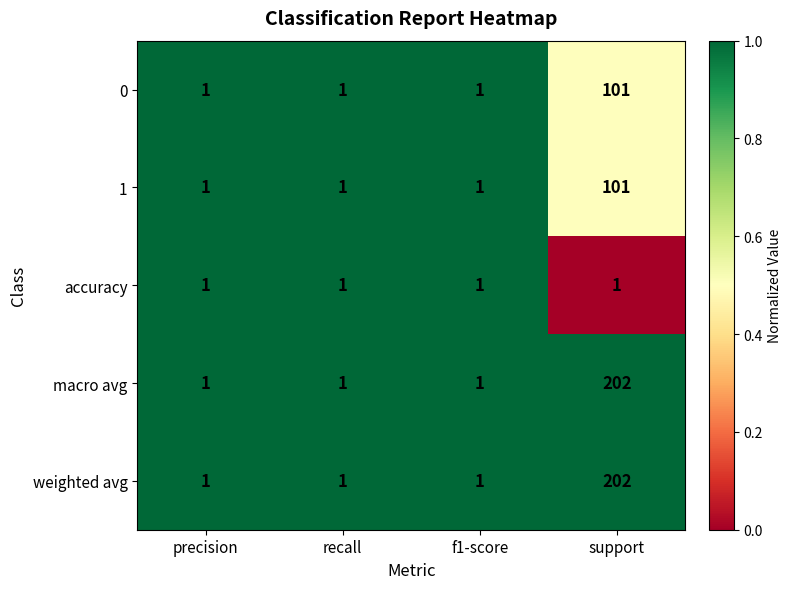

Reading left to right, extract all data points from this chart.

0: 1	1	1	101
1: 1	1	1	101
accuracy: 1	1	1	1
macro avg: 1	1	1	202
weighted avg: 1	1	1	202